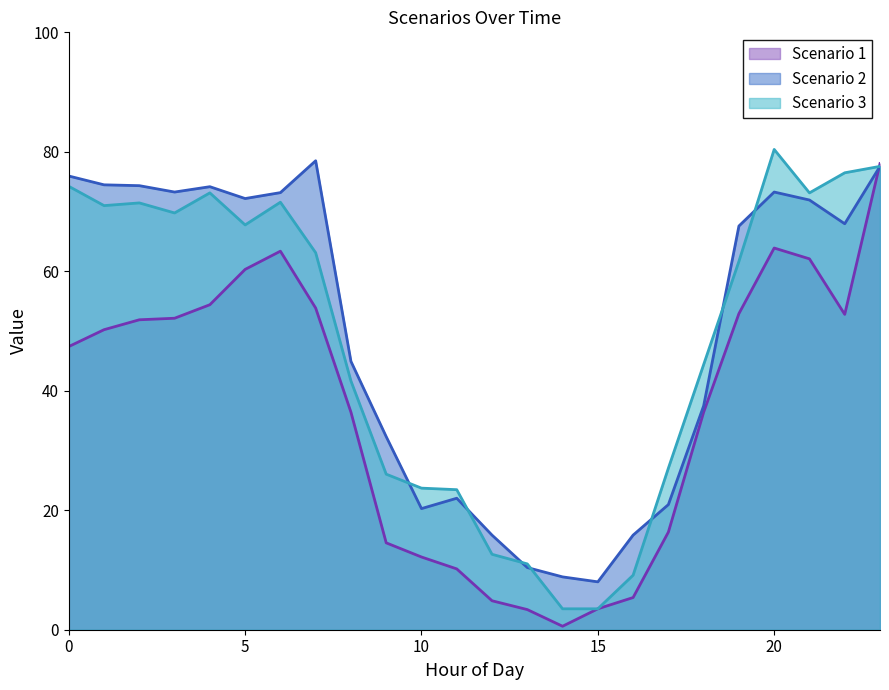

Where is the first local minimum for Scenario 3?

1